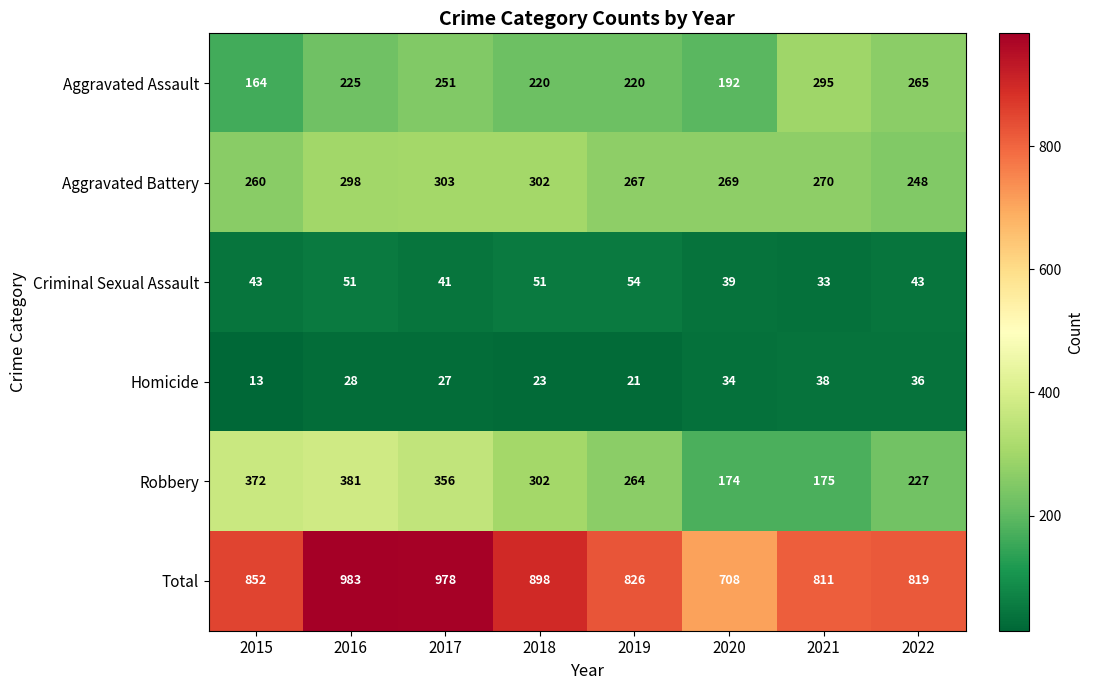

What is the difference between the second highest and second lowest values in the Aggravated Battery series?

42